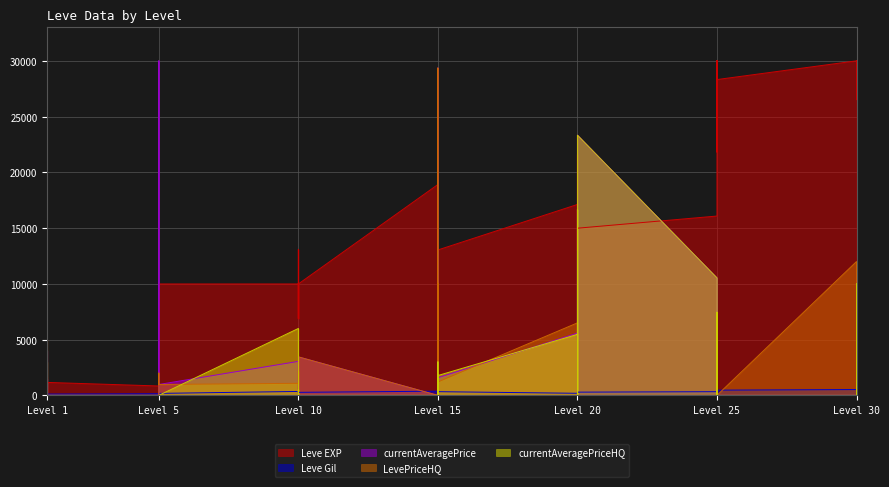

How many values in LevePriceHQ are above zero?

16